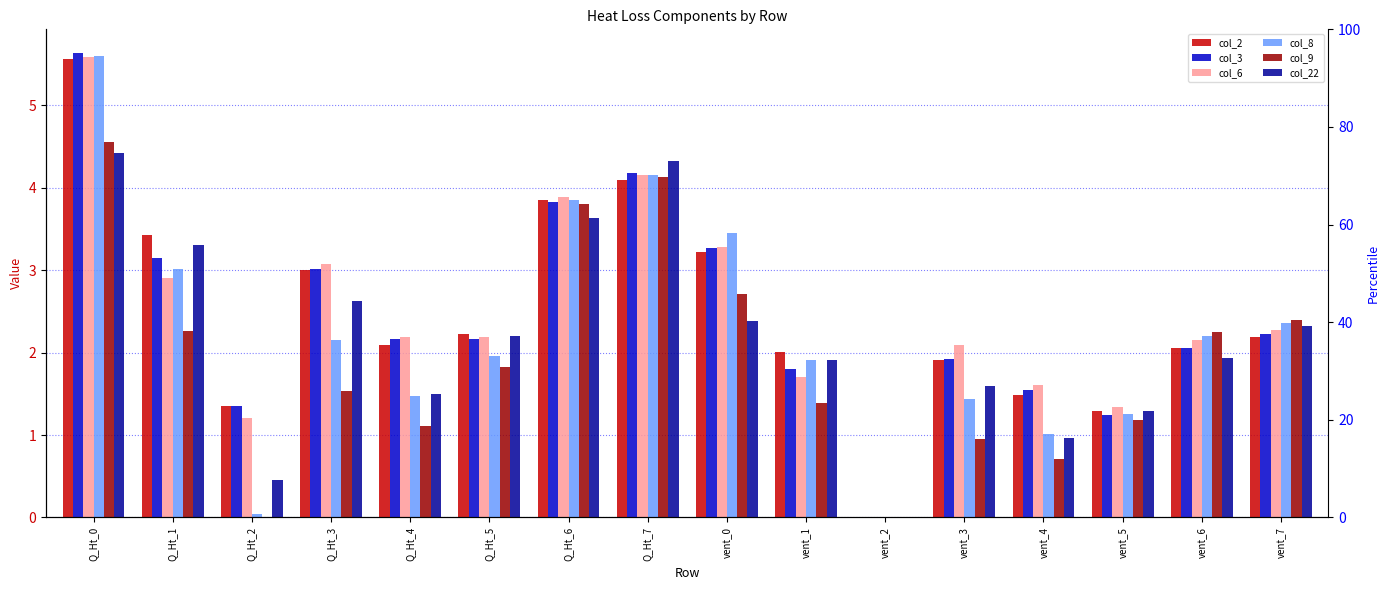

What is the highest value of the col_22 series?

4.4